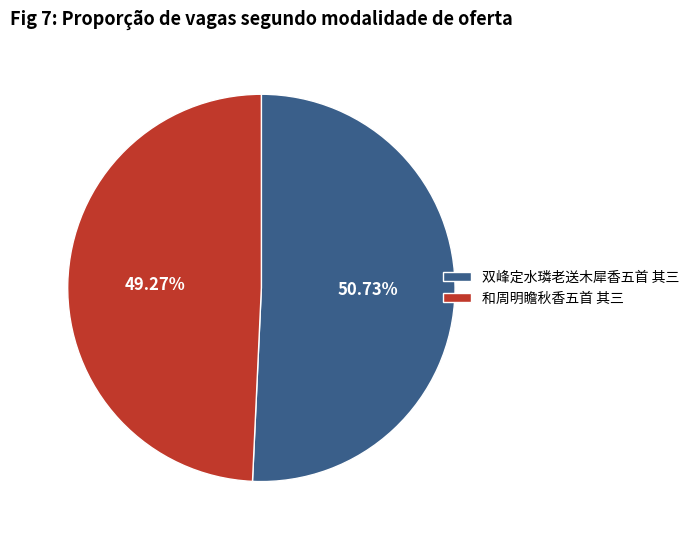

To the nearest percent, what is the difference between the 和周明瞻秋香五首 其三 and 双峰定水璘老送木犀香五首 其三 slice percentages?

1%